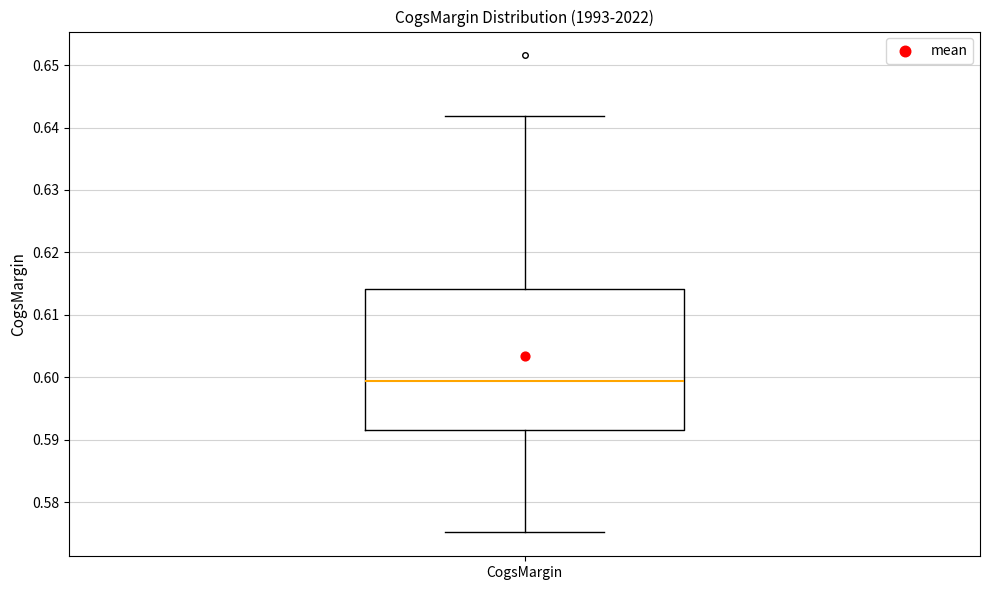

Read this box plot against the y-axis: the position of the median line, the range covered by the box, and the ends of both whiskers. The values are not printed on the chart, so give them approximately, as read against the axis.

median 0.599, box 0.592 to 0.614, whiskers 0.575 to 0.642